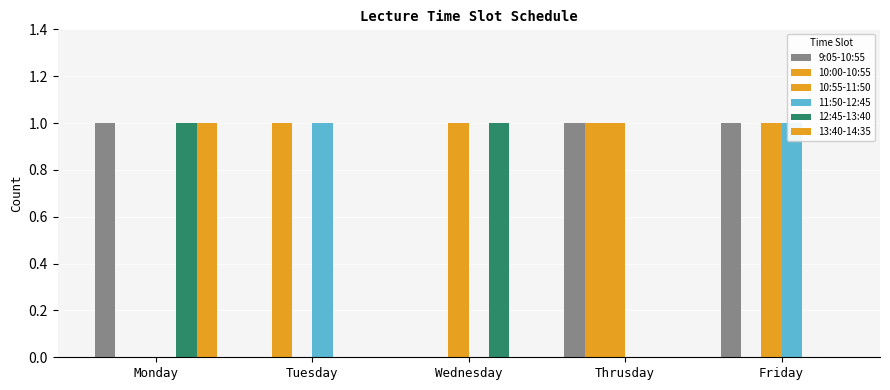

Between Monday and Wednesday, which is larger?

Monday